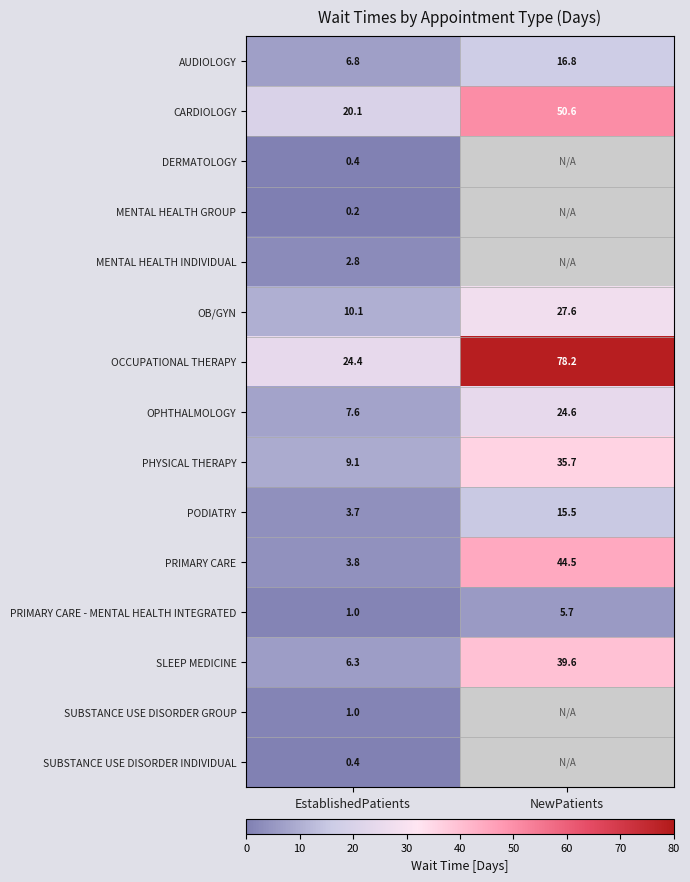

At which label does OPHTHALMOLOGY first exceed 24?

NewPatients